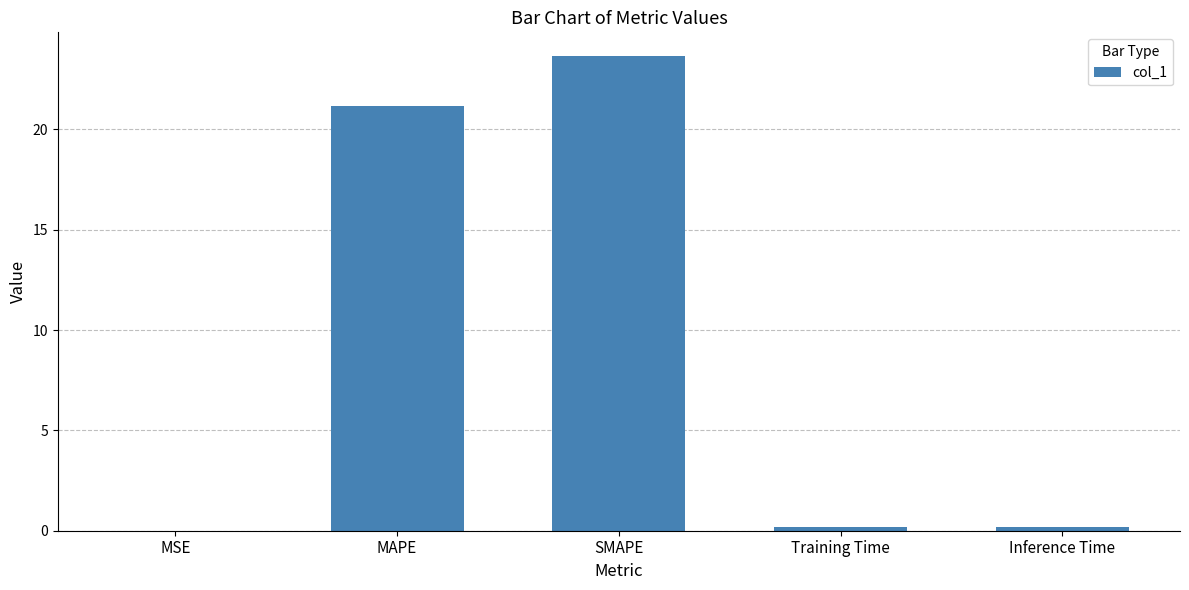

What is the sum of all values?

45.2